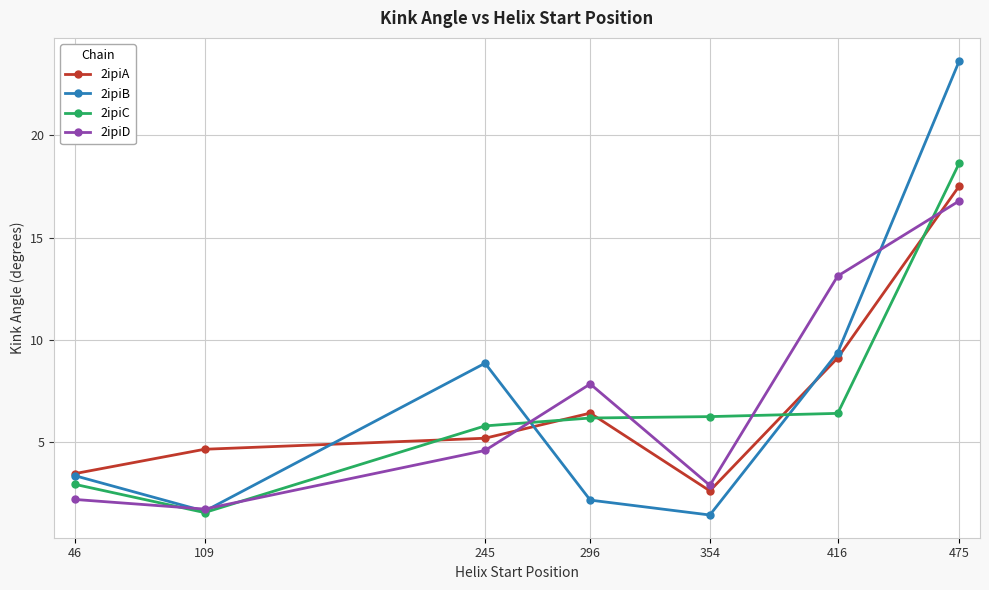

What is the difference between the second highest and second lowest values in the 2ipiC series?

3.5